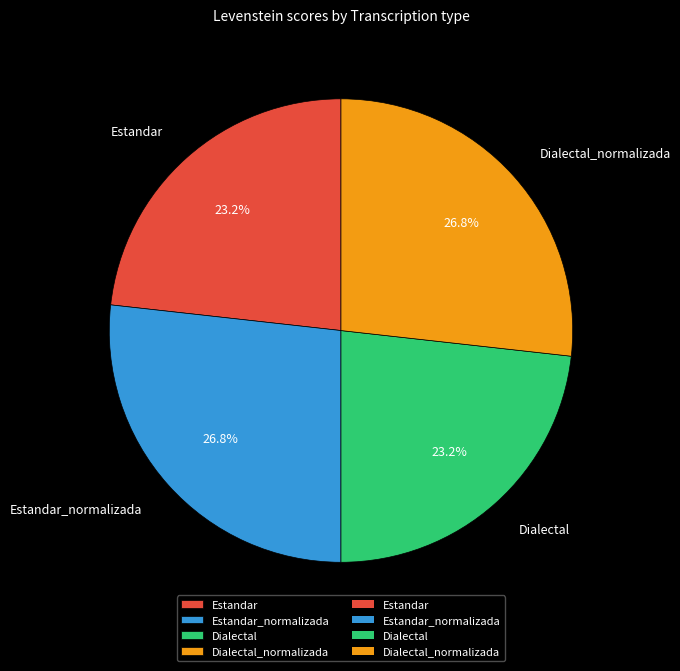

Approximately how many times larger is the value at Estandar_normalizada compared to Dialectal_normalizada?

1.0